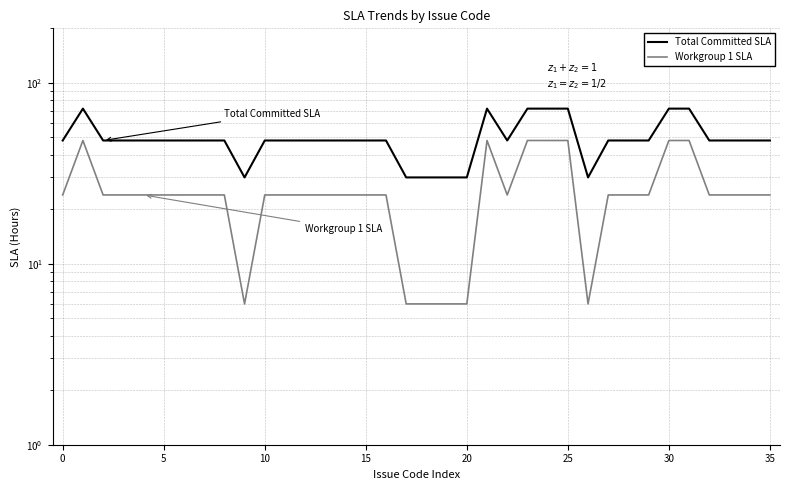

True or false: Workgroup 1 SLA and Total Committed SLA intersect in this chart.

False